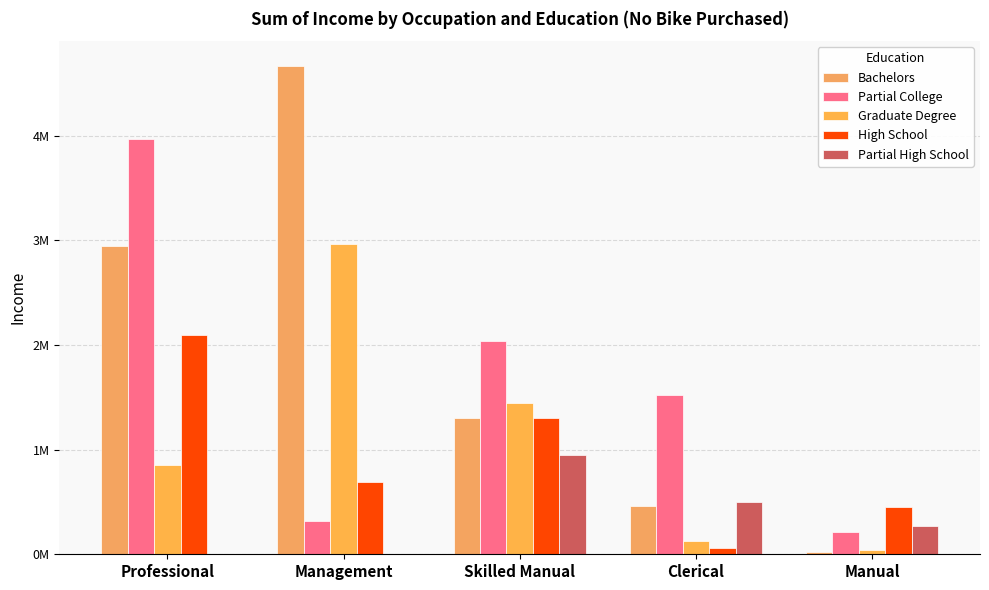

Which category has the highest value in the Bachelors series?

Management